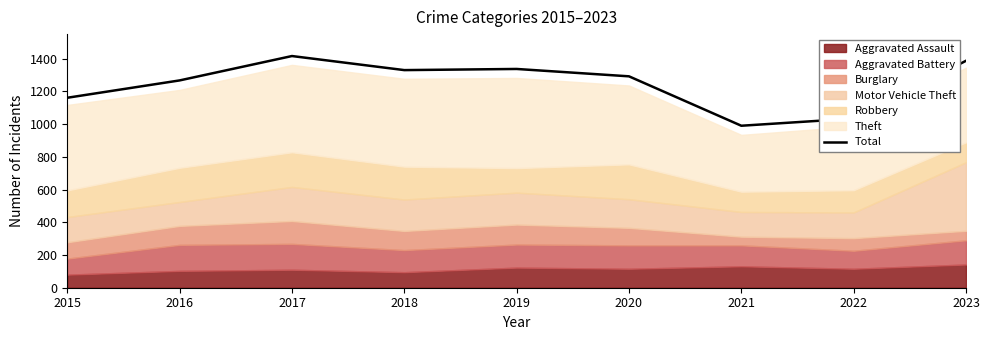

How many data points does each series have?

9